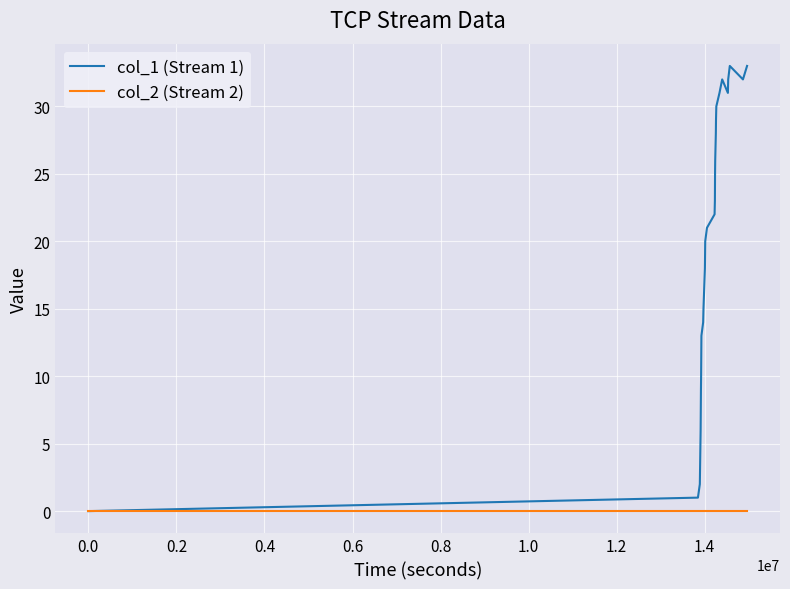

List the series in order of their overall mean, lowest first.

col_2 (Stream 2), col_1 (Stream 1)